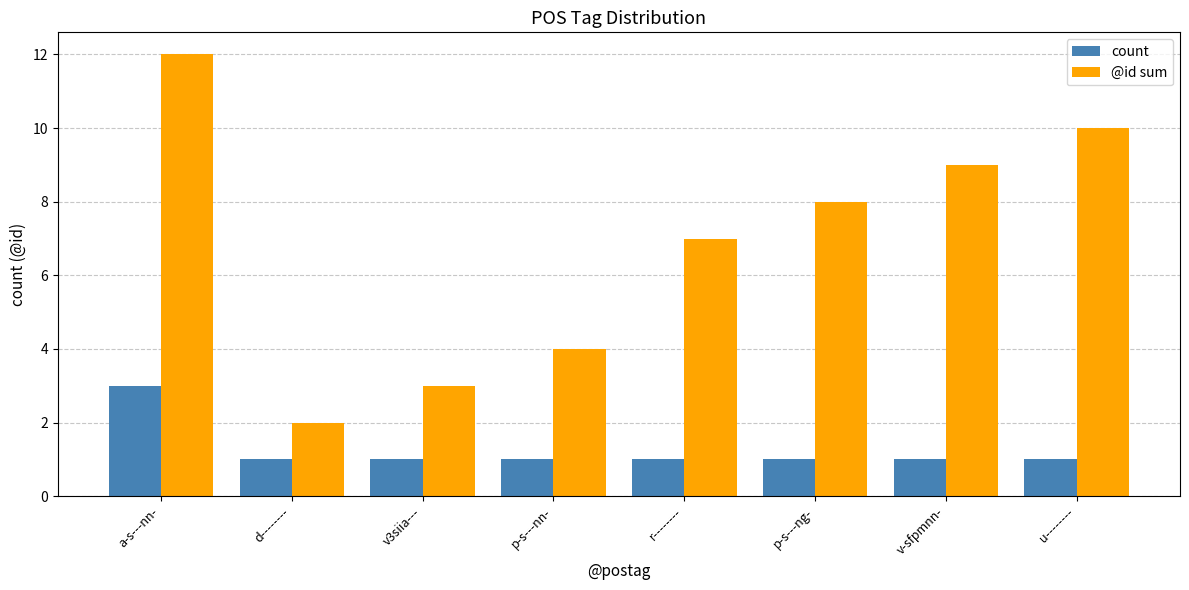

True or false: count has a value of 1 at v-sfpmnn-.

True